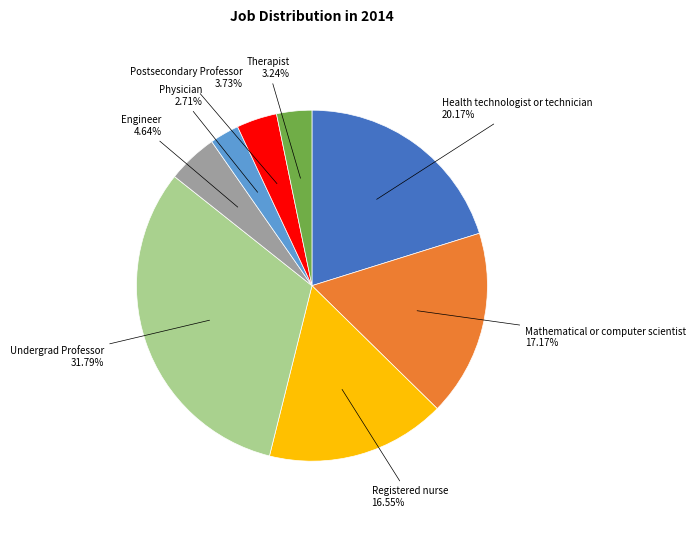

Is there a majority slice in this chart?

No